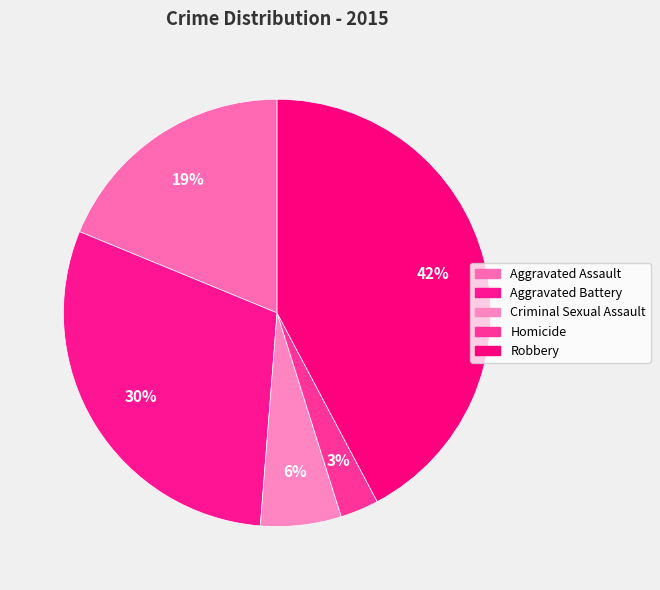

How many segments does this pie chart have?

5